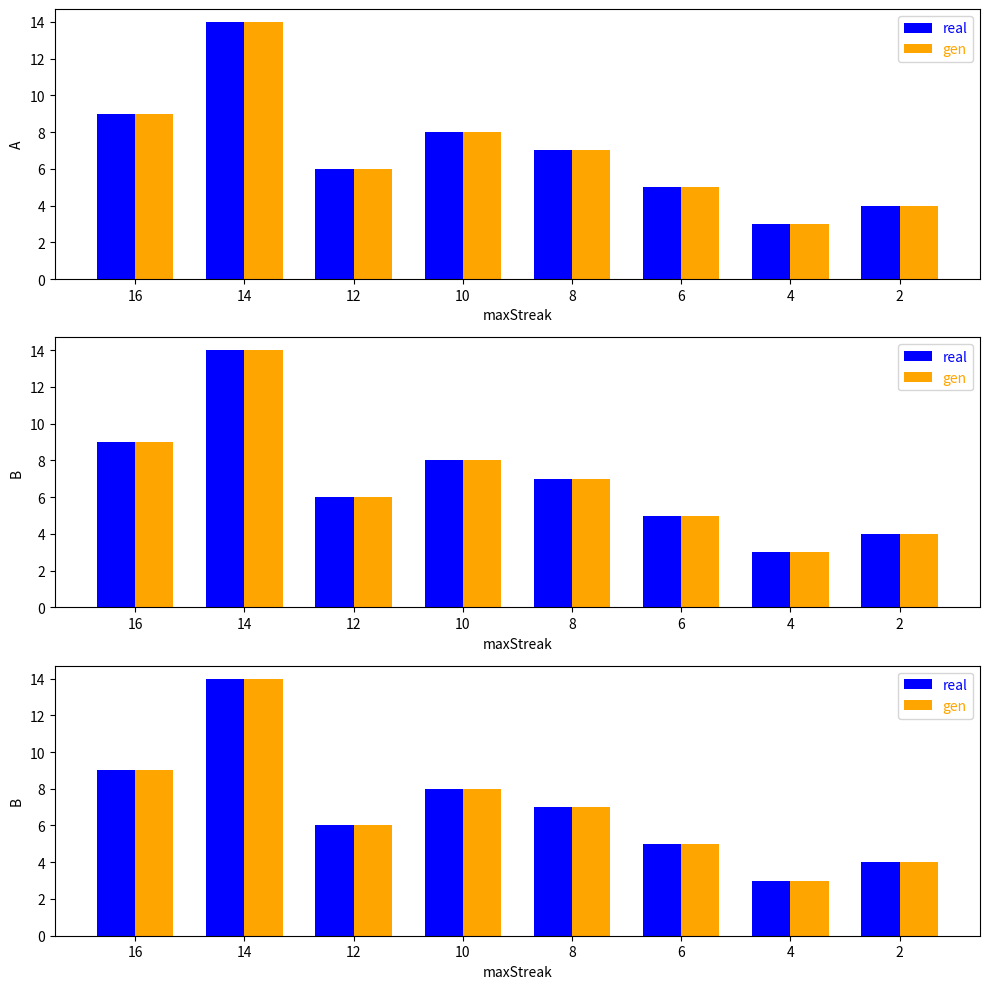

What is the difference between the real values at 4 and 8?

4